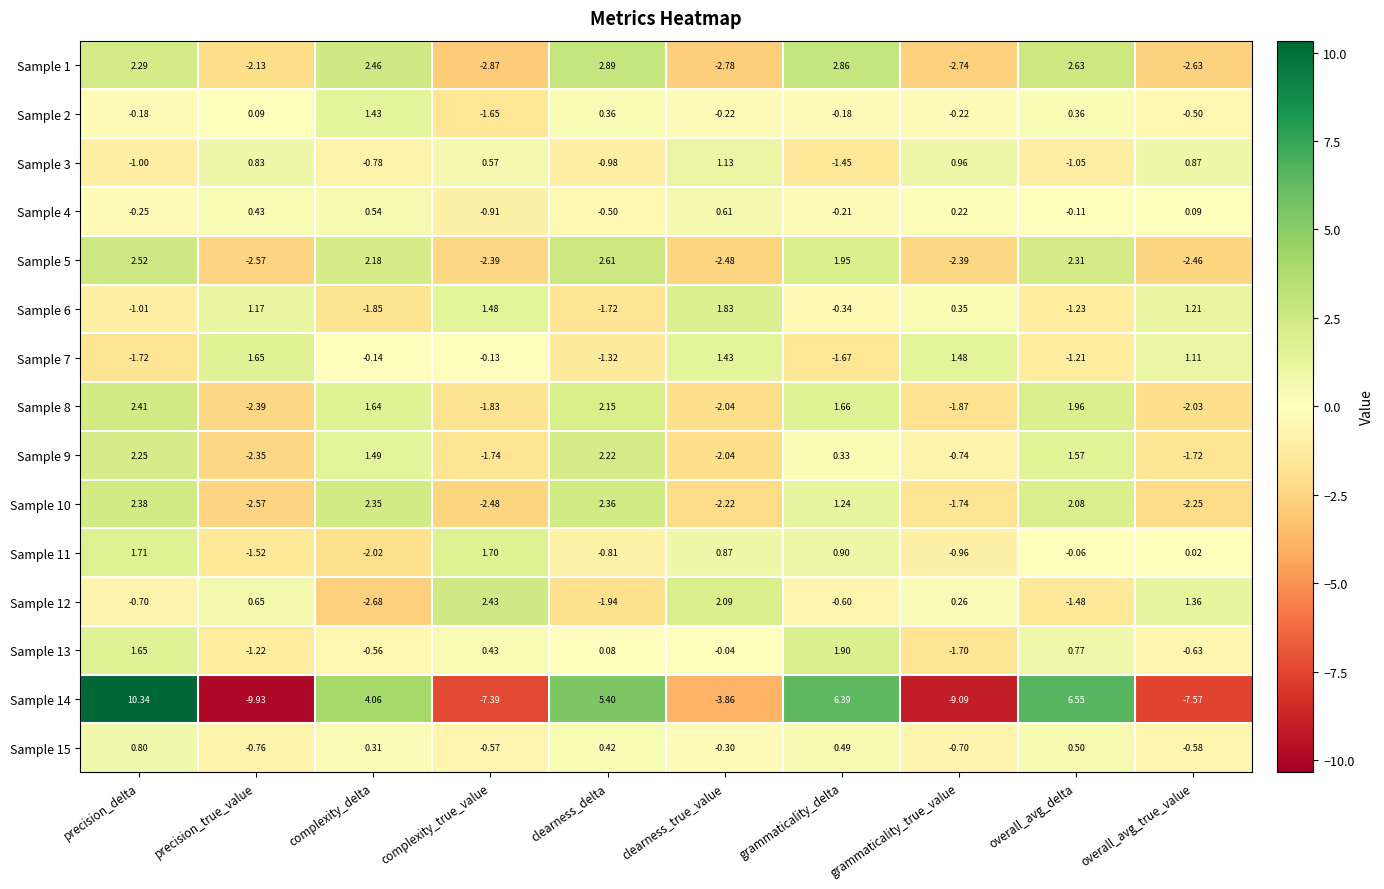

At which label does Sample 4 reach its minimum?

complexity_true_value